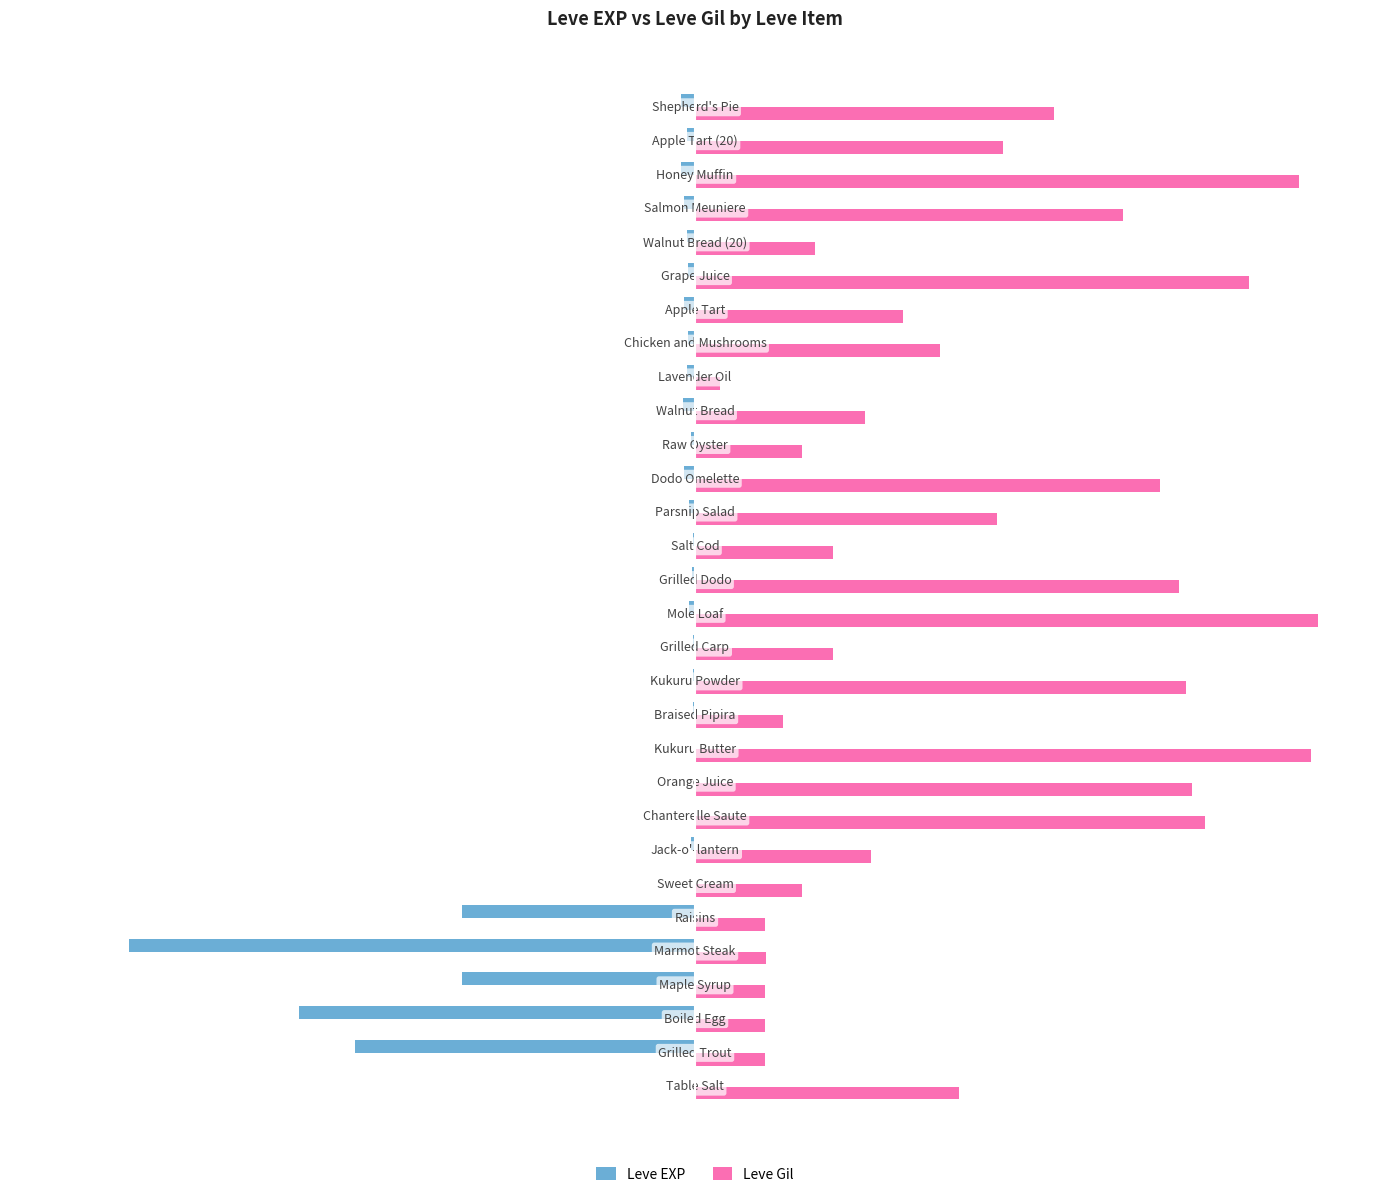

What are all the series names shown in the legend?

Leve EXP, Leve Gil